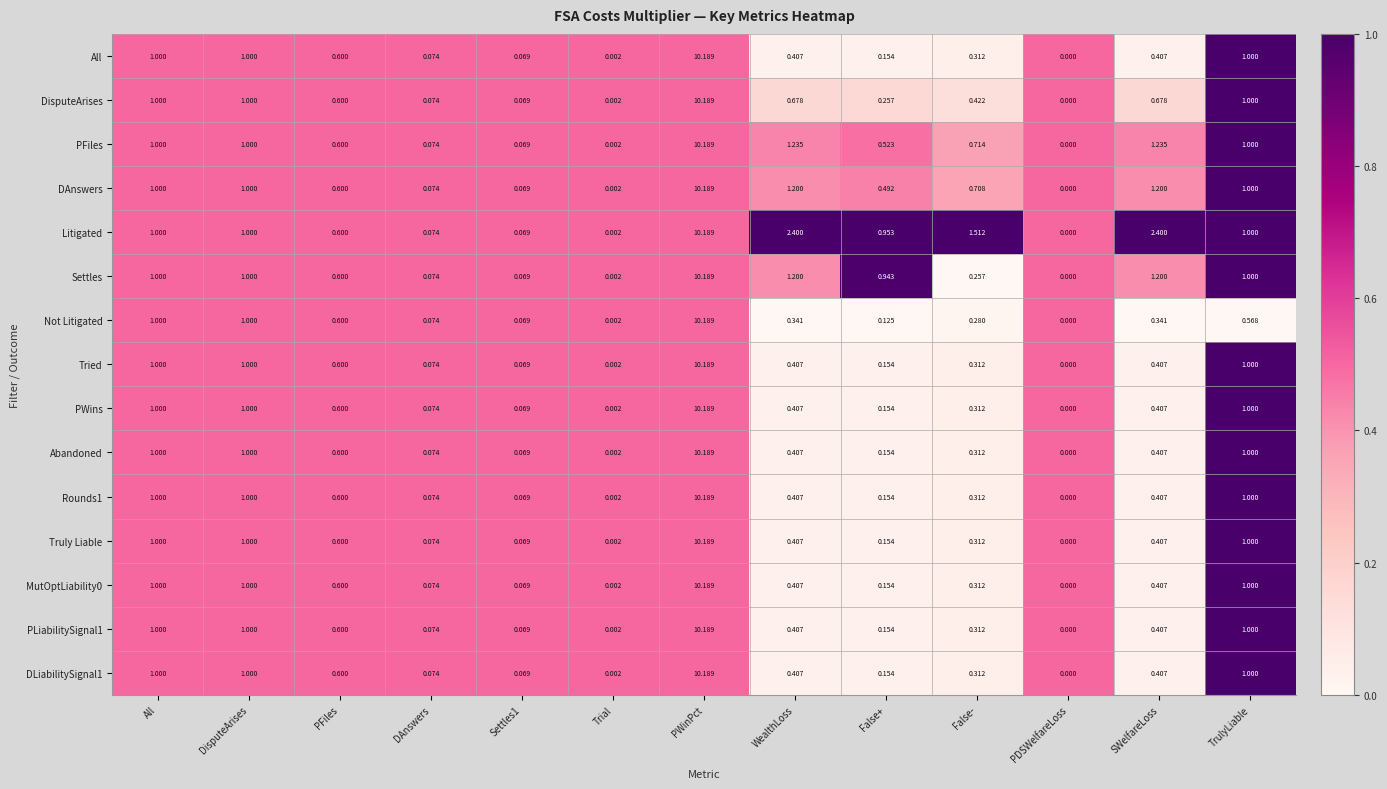

What is the maximum value shown in the chart?

10.2